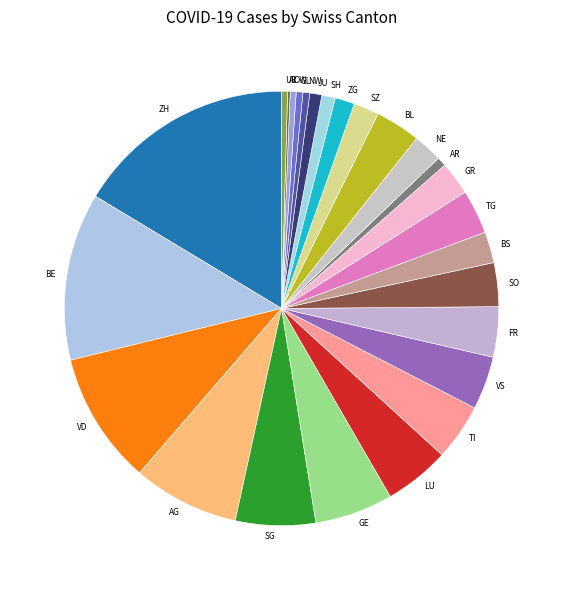

Which category has the biggest portion of the pie?

ZH